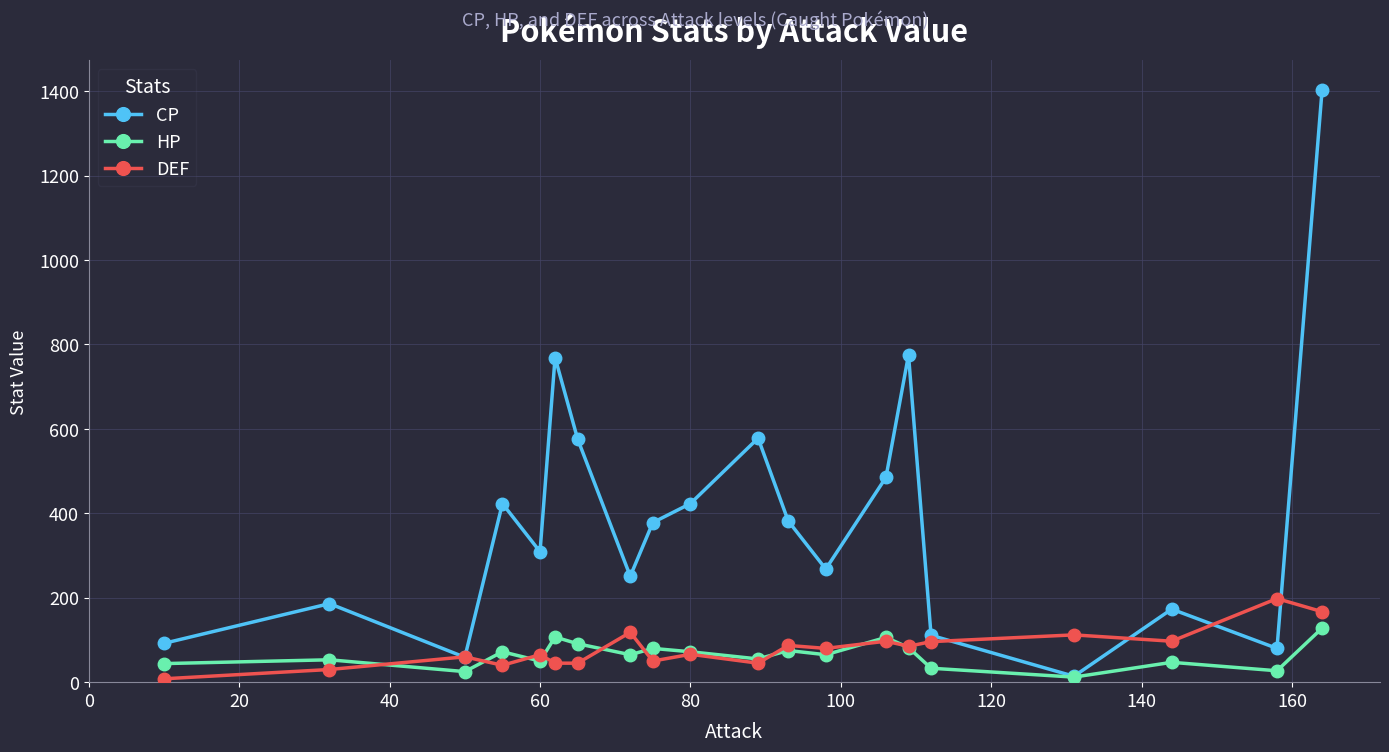

At how many categories does at least one series exceed 536?

5